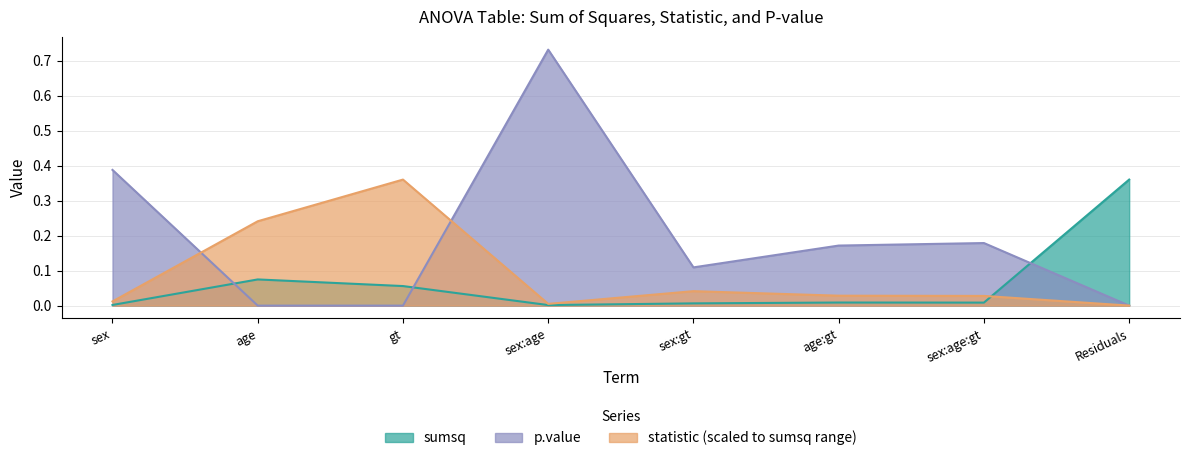

Rank the series at sex:age from highest to lowest value.

p.value, statistic, sumsq